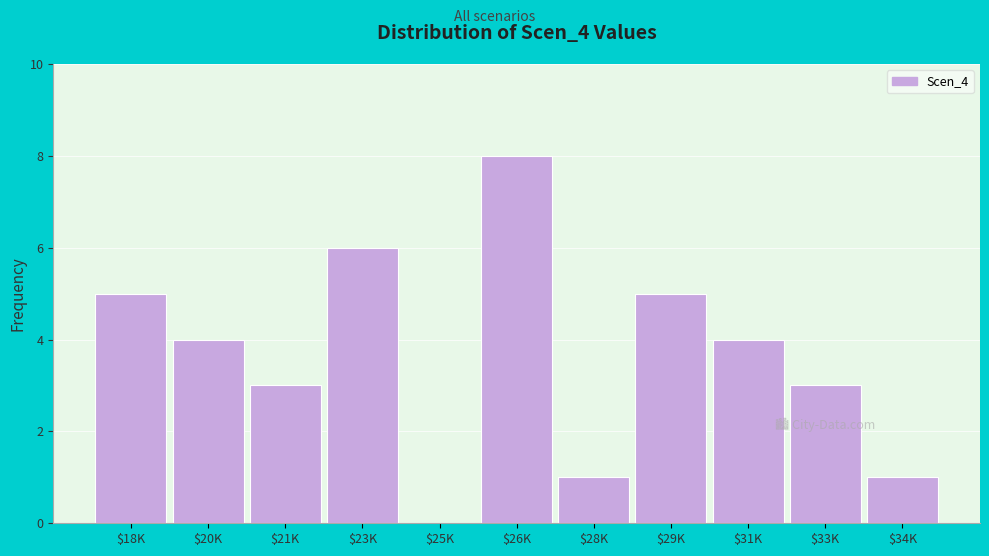

The value at $25K is 0. True or false?

True